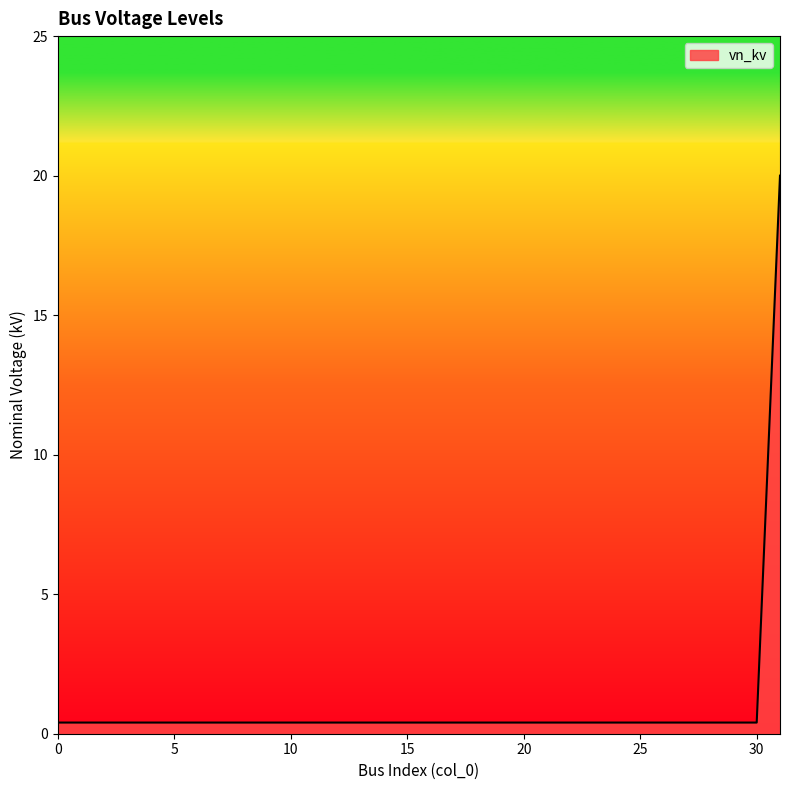

What is the maximum value shown in the chart?

20.0